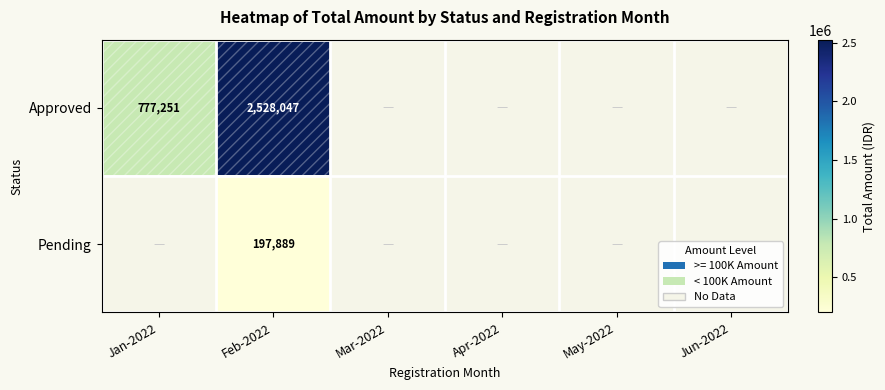

True or false: Approved has a value of 777251 at Jan-2022.

True